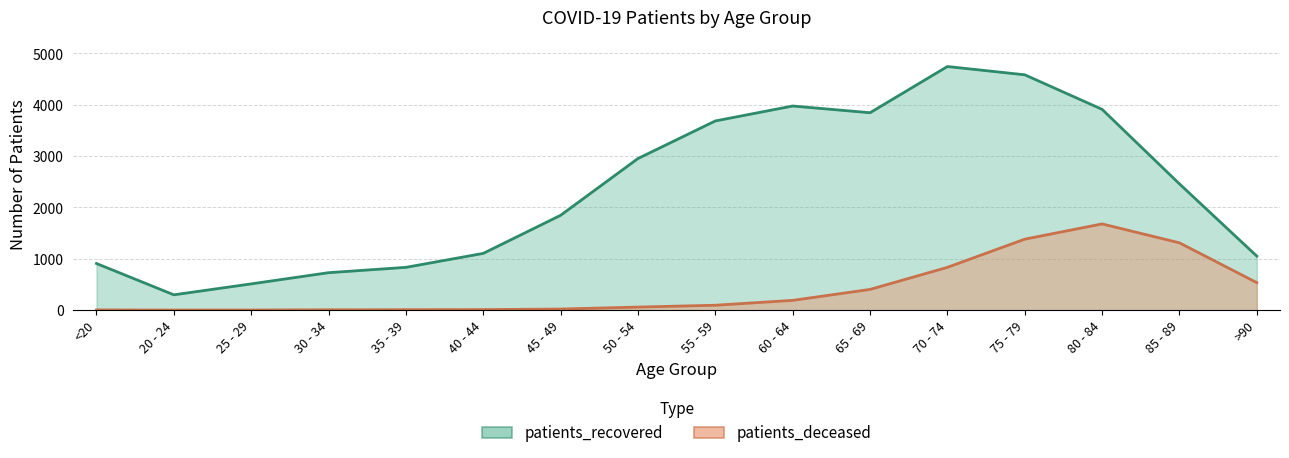

What is the sum of the patients_deceased values at 50 - 54 and 85 - 89?

1370